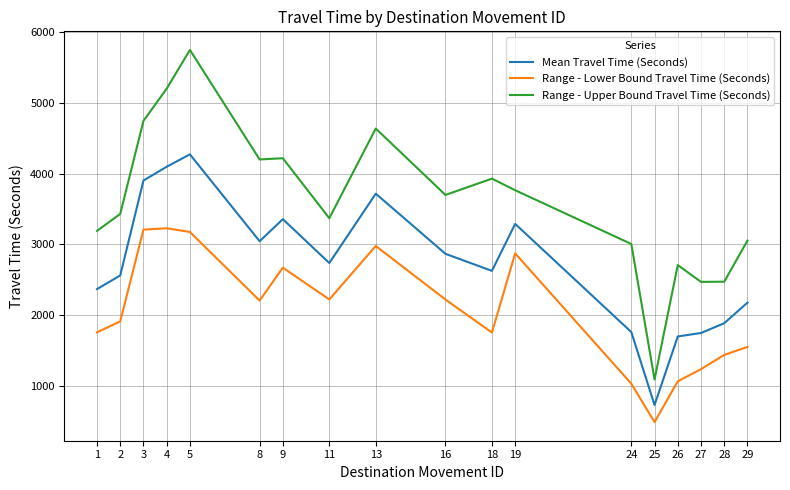

What is the maximum value shown in the chart?

5747